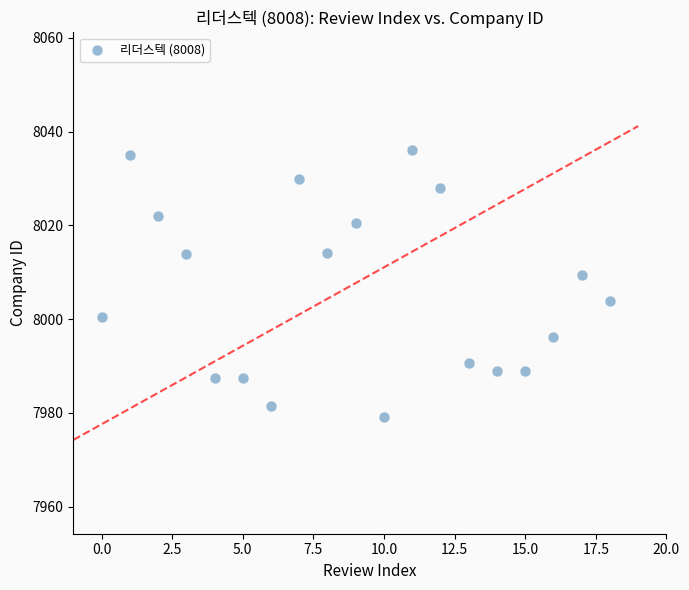

What is the range of Y values (max minus min)?

57.0